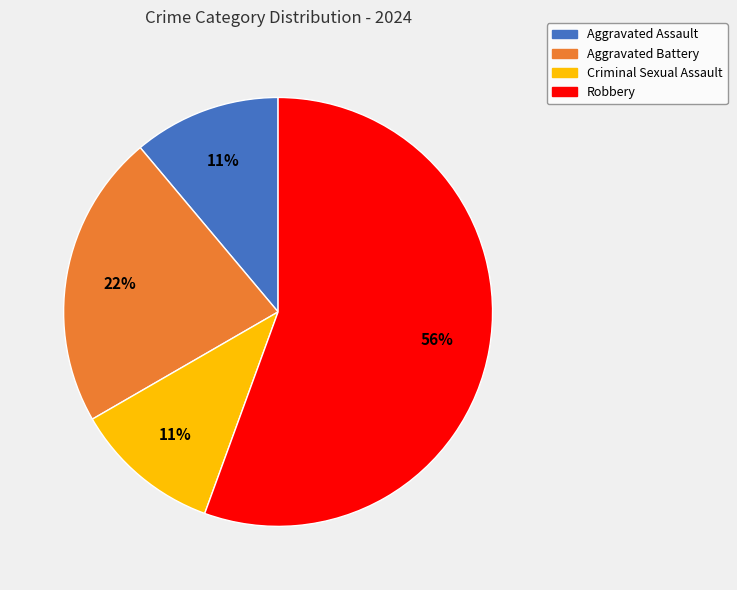

To the nearest percent, what is the combined percentage of Criminal Sexual Assault and Aggravated Battery?

33%